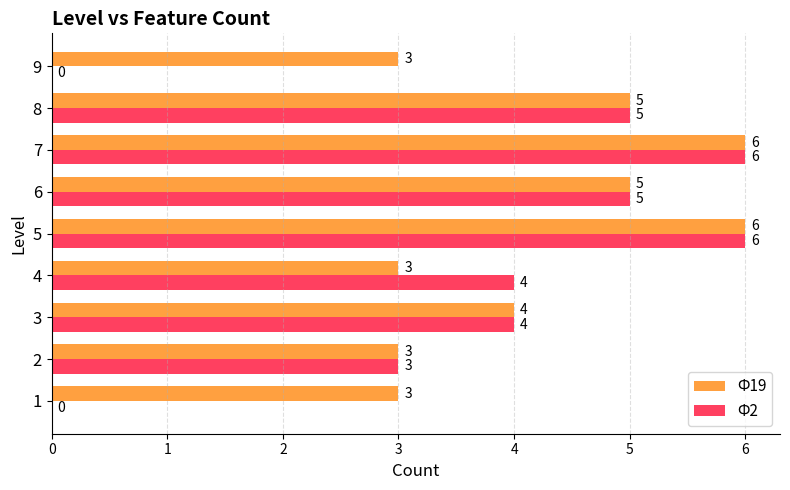

What is the total value across all series at 3?

8